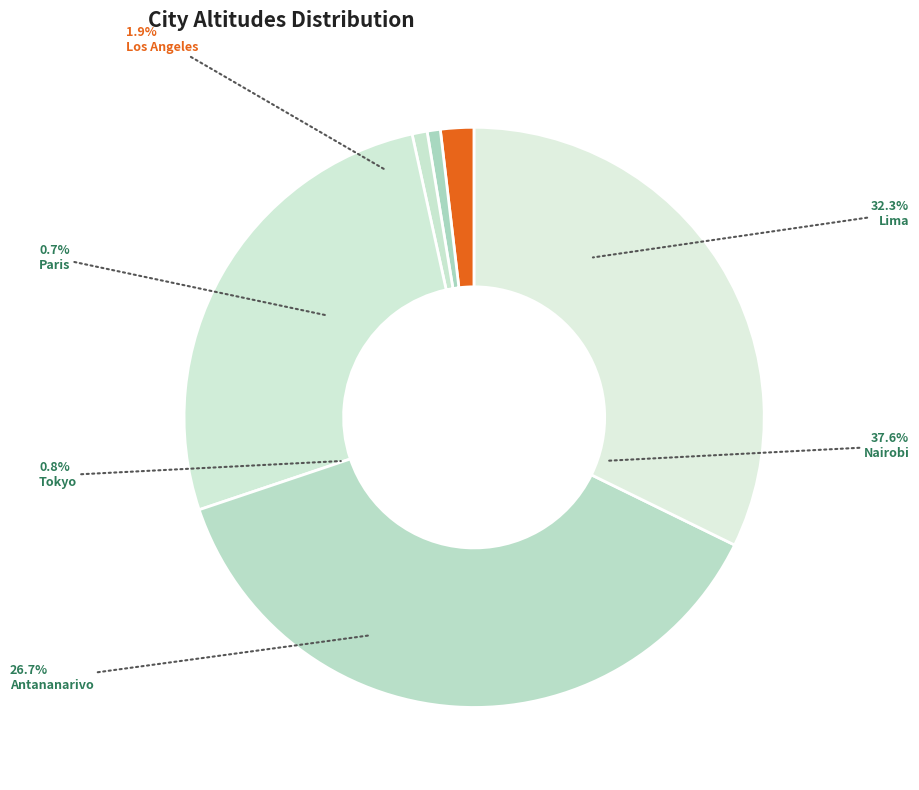

Which has a higher value, Antananarivo or Nairobi?

Nairobi